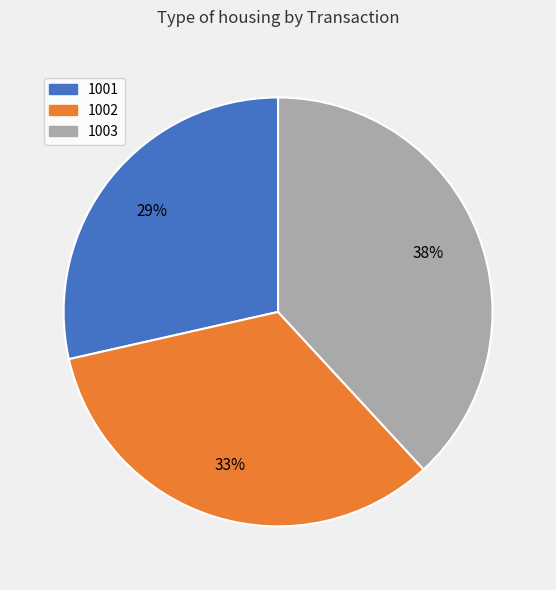

Which category has the biggest portion of the pie?

1003